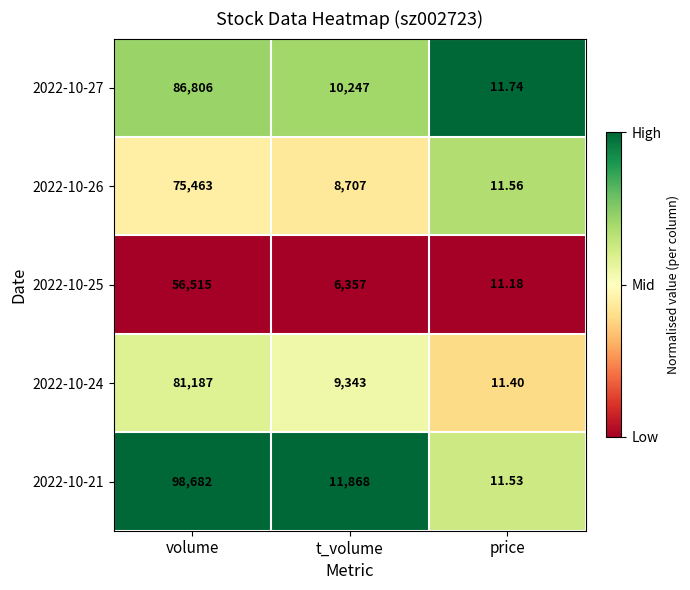

Which category has the lowest value in the 2022-10-24 series?

price